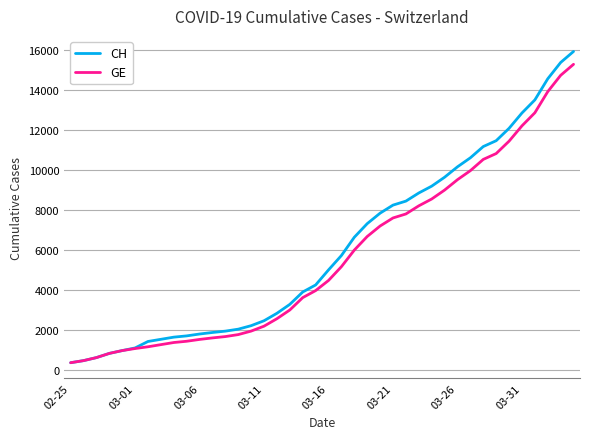

What are all the series names shown in the legend?

CH, GE